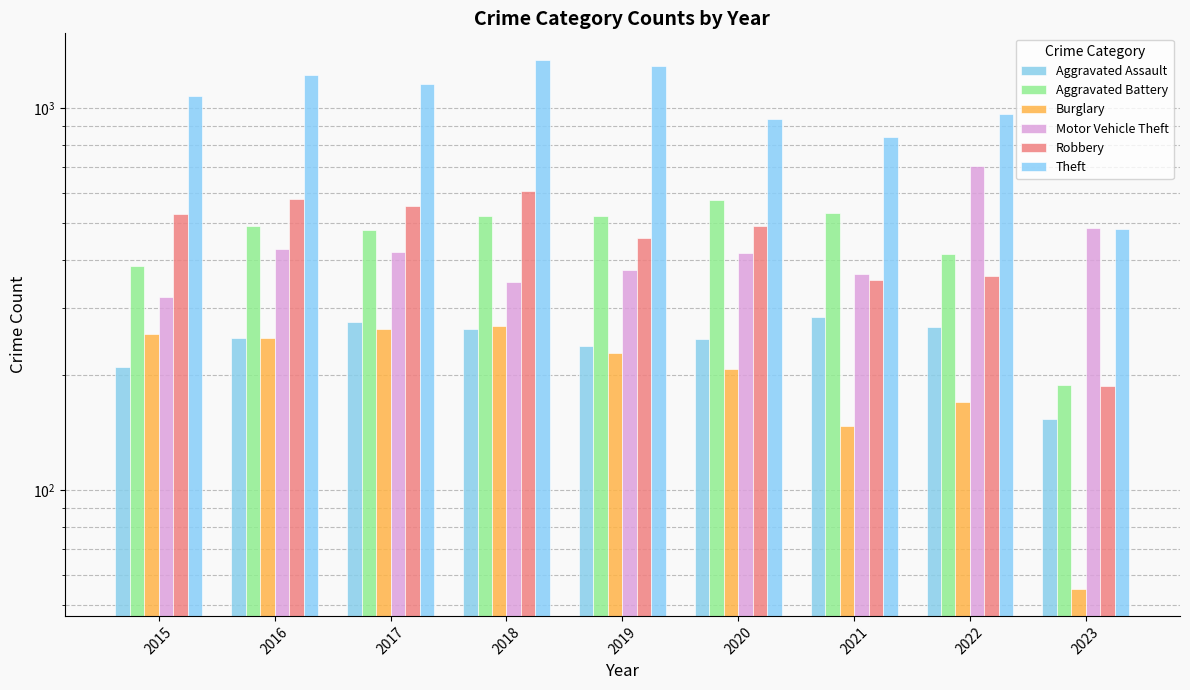

What is the spread (max minus min) of values at 2019?

1058